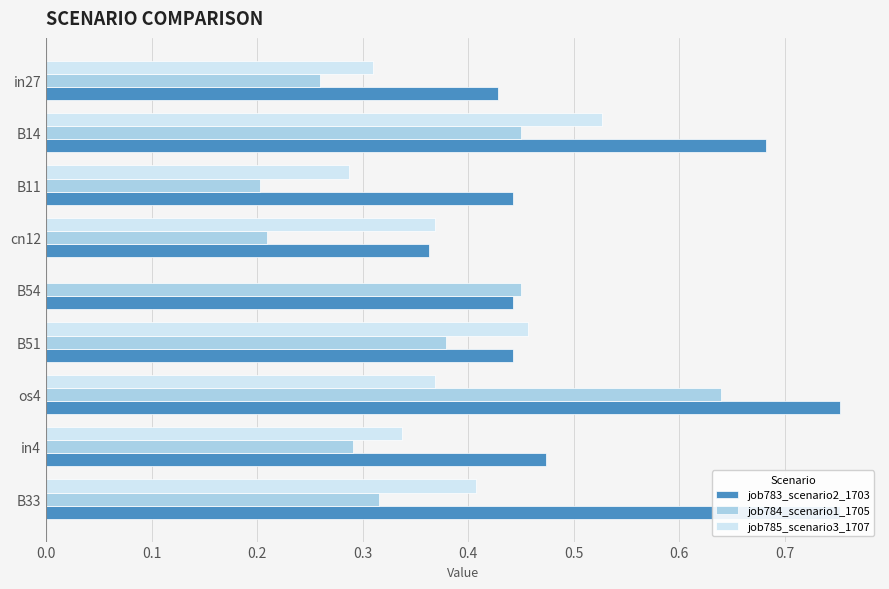

How many job783_scenario2_1703 values are between 0 and 1?

9